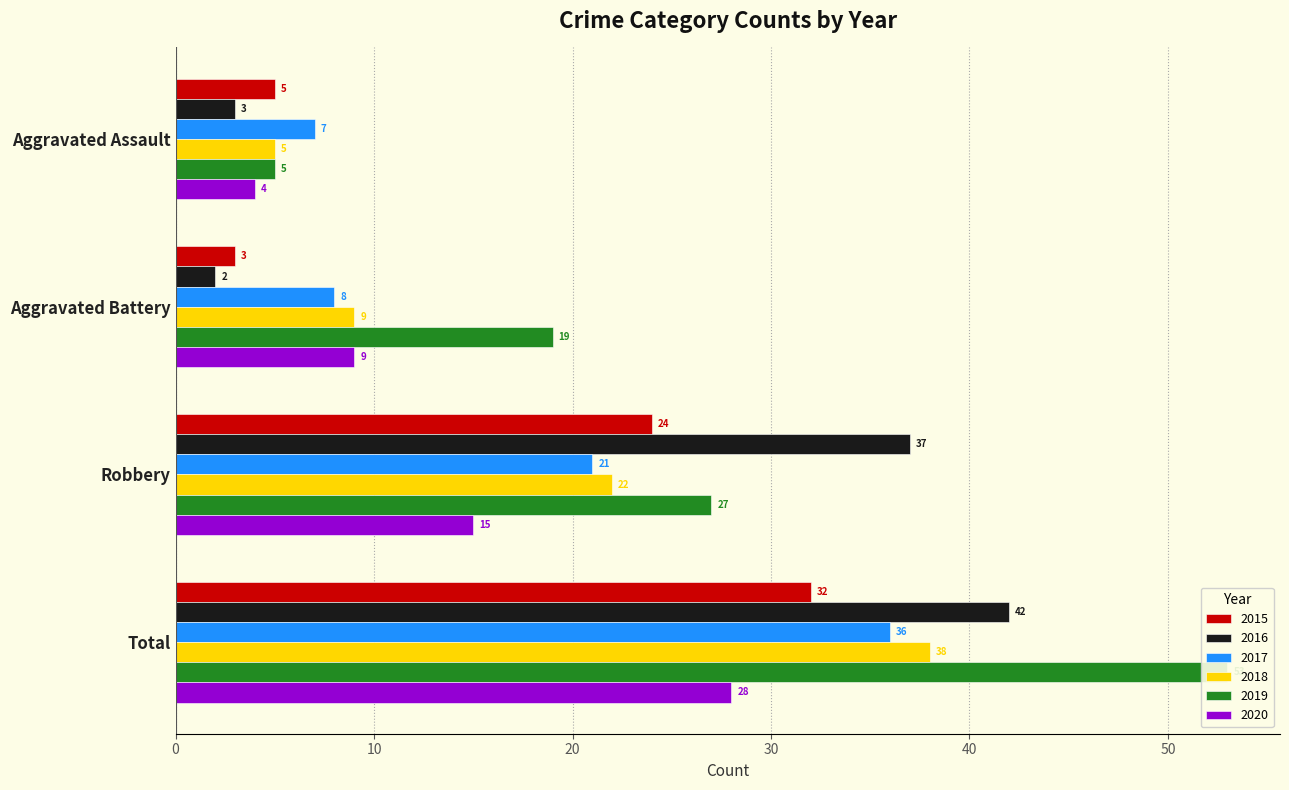

What value does the 2018 series have at Aggravated Battery, to the nearest 5?

10